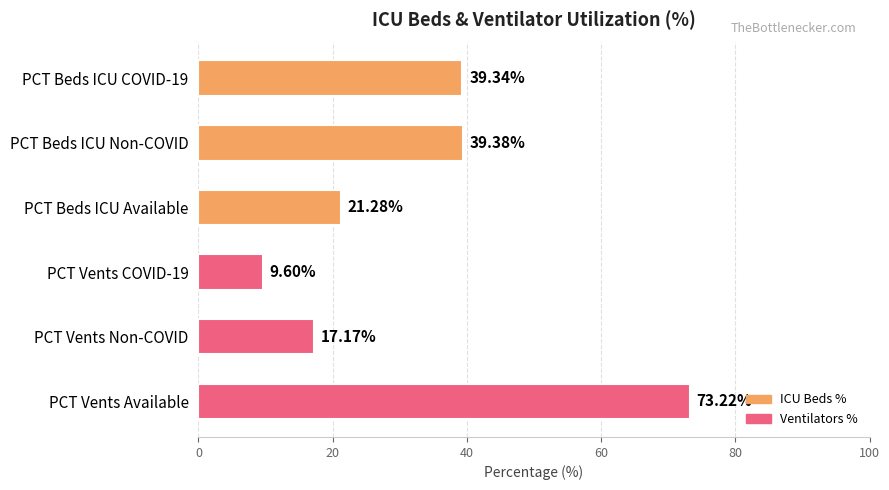

How many bars are there in total?

6